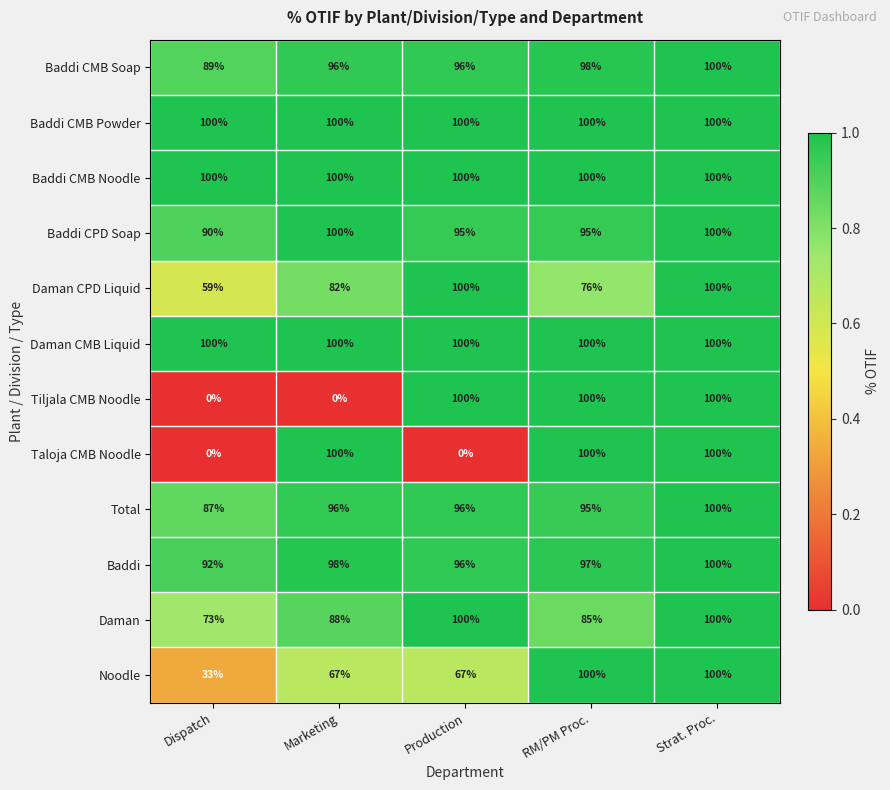

At how many categories does at least one series exceed 43?

5